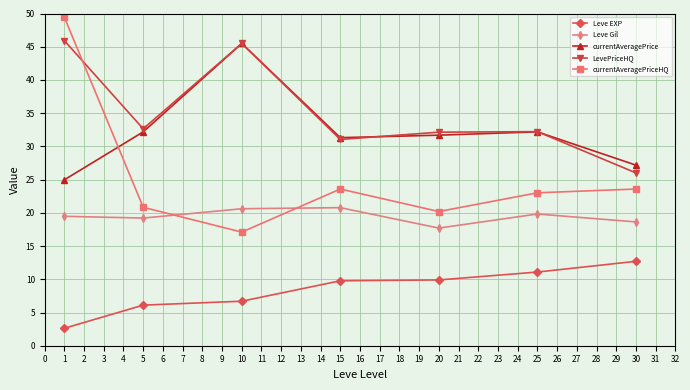

What is the spread (max minus min) of values at 25?

21.1